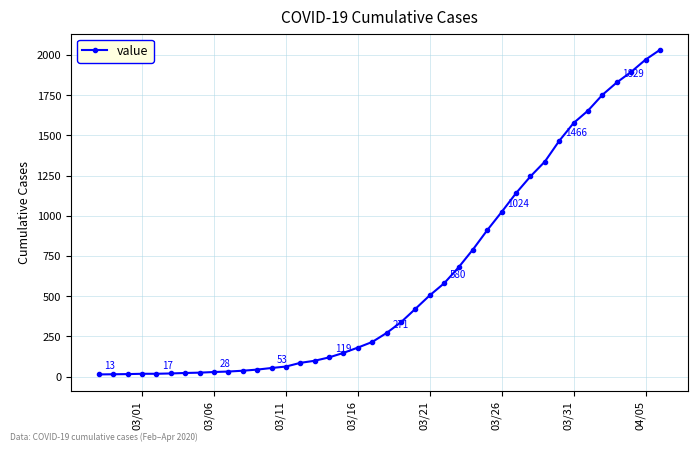

What is the average value?

616